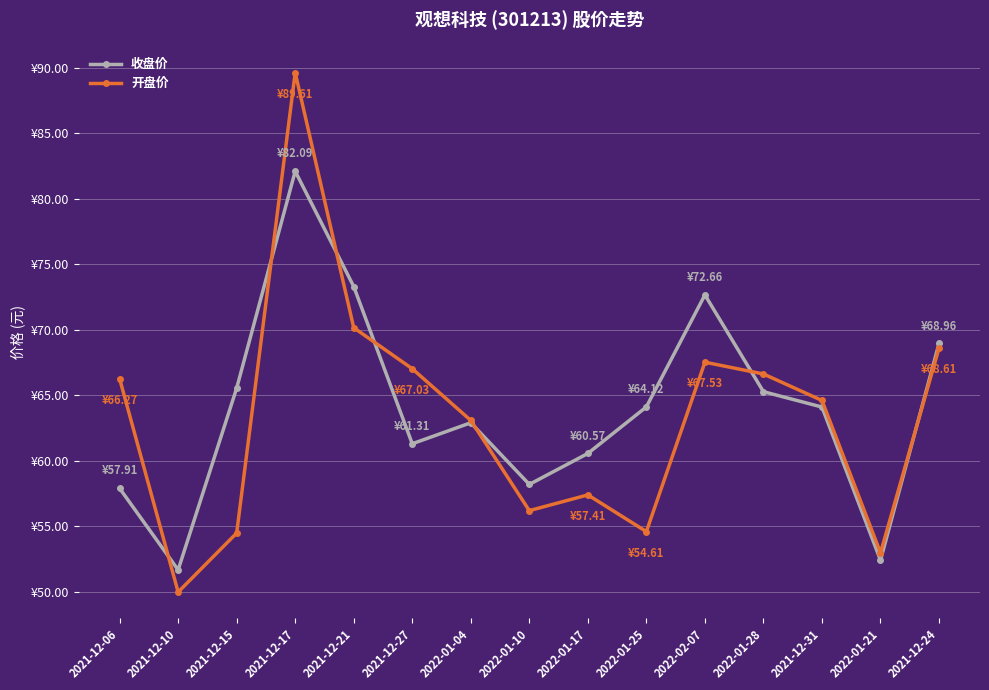

At which category does the chart reach its peak across all series?

2021-12-17